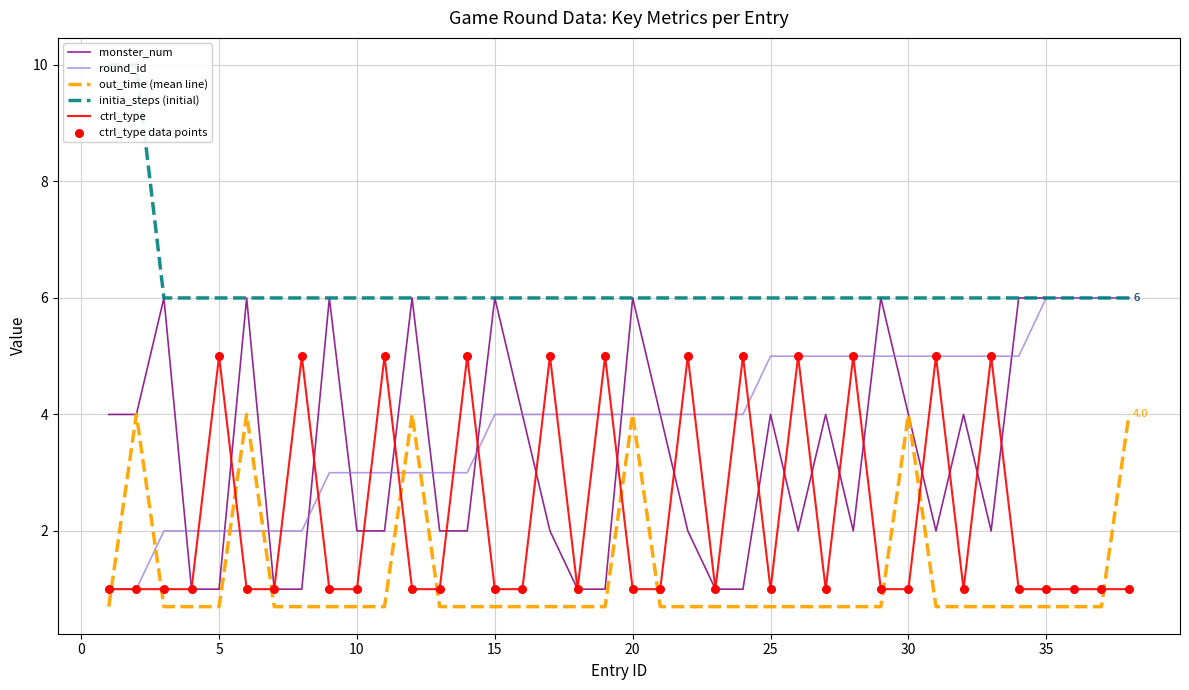

At how many categories does at least one series exceed 7?

2